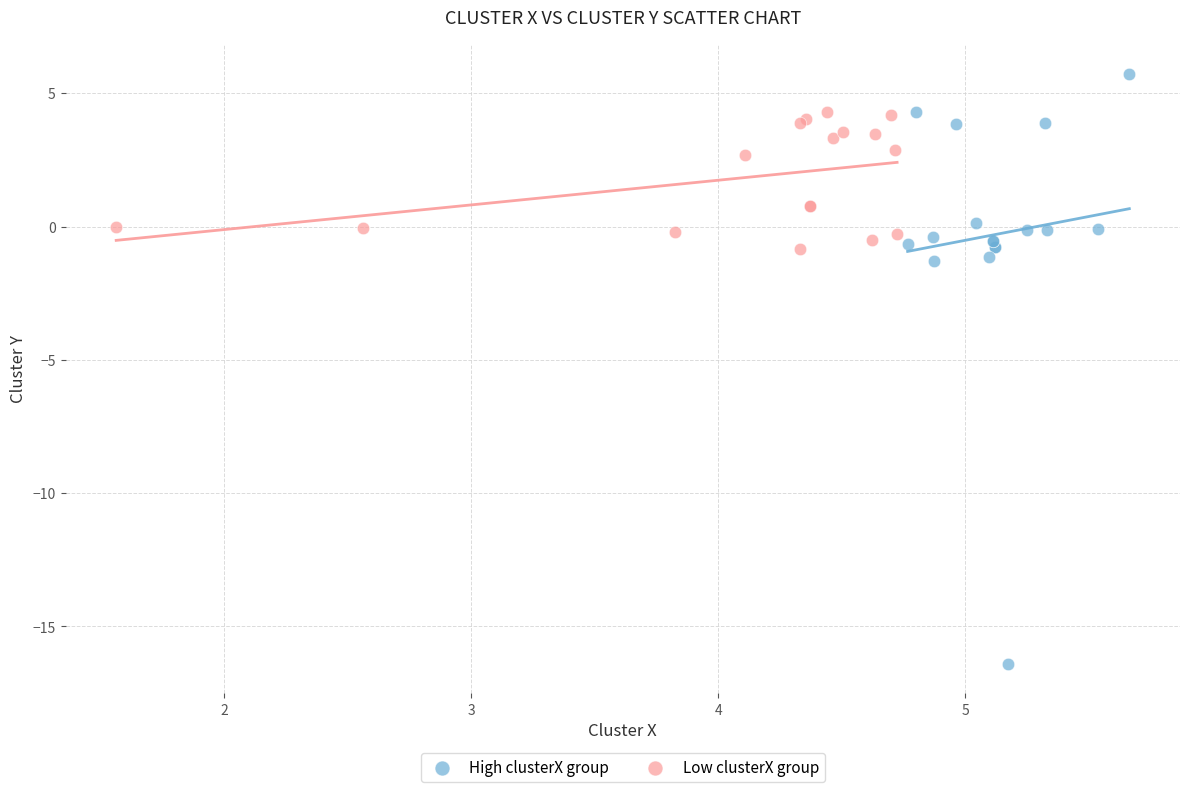

Which series contains the lowest Y value?

High clusterX group